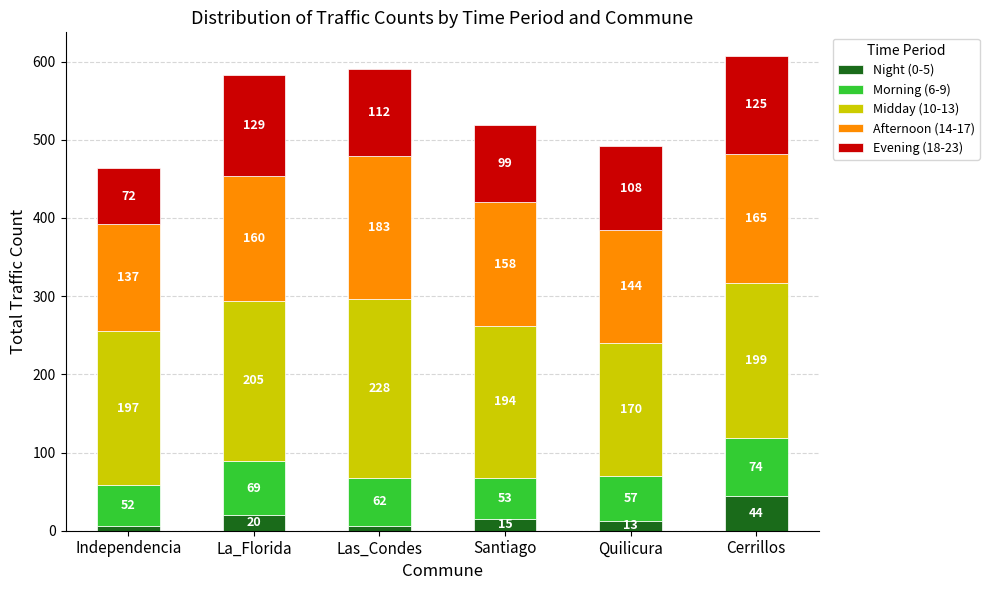

Where does the Night (0-5) series first go above 15?

La_Florida